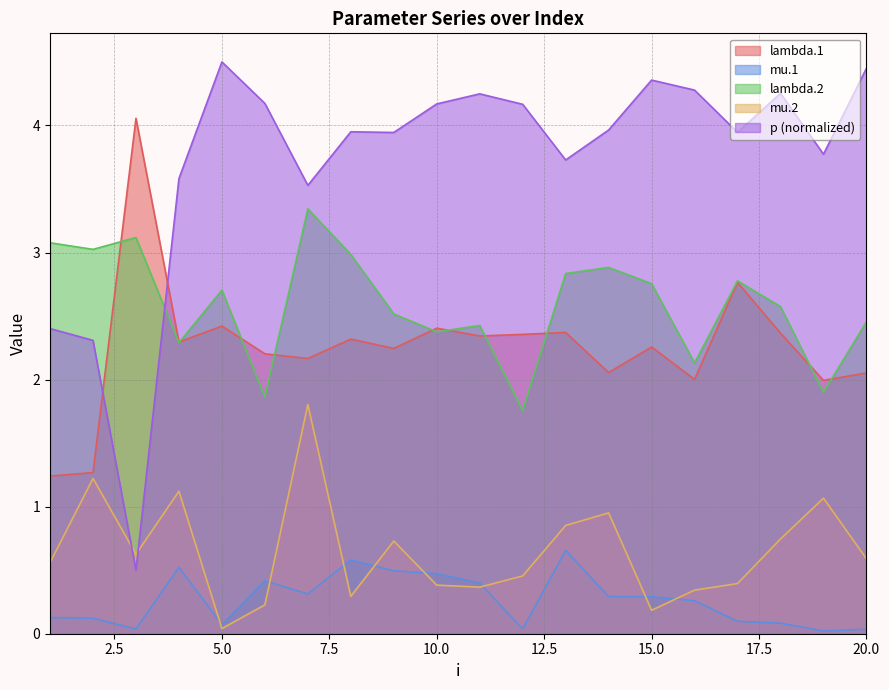

True or false: lambda.2 and mu.1 cross at least once.

False